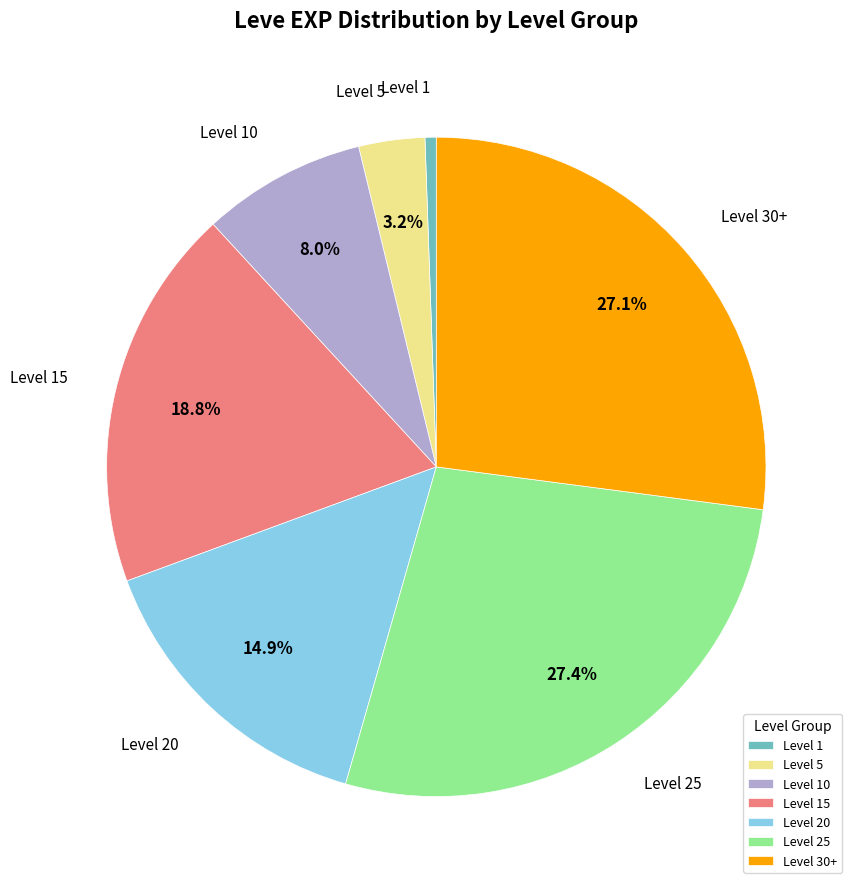

Which has a higher value, Level 10 or Level 20?

Level 20